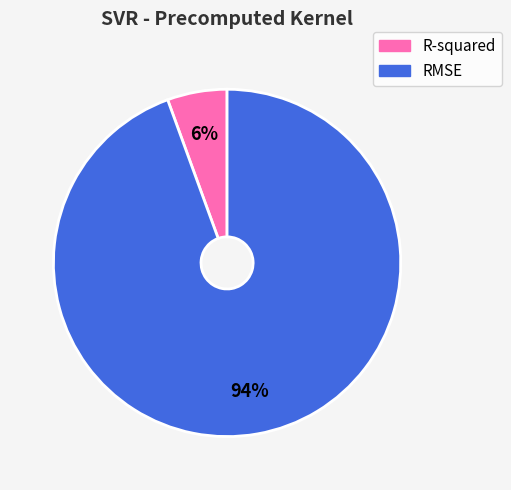

To the nearest percent, what is the combined percentage of R-squared and RMSE?

100%